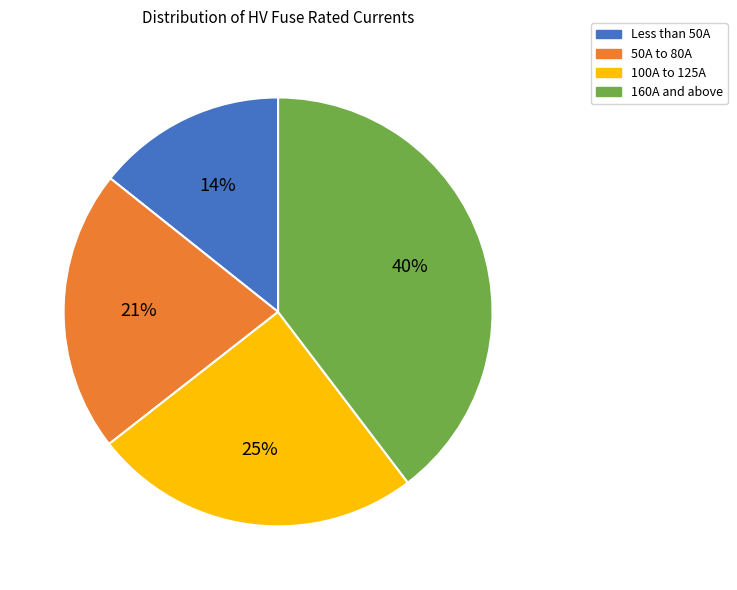

What percentage is the Less than 50A slice, to the nearest percent?

14%